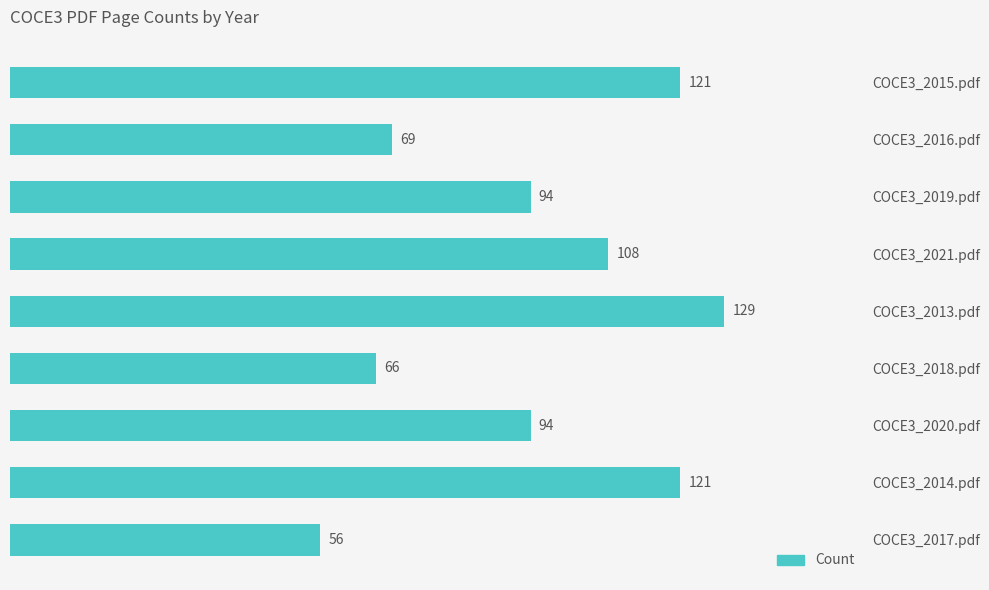

At which category does the chart reach its minimum across all series?

COCE3_2017.pdf